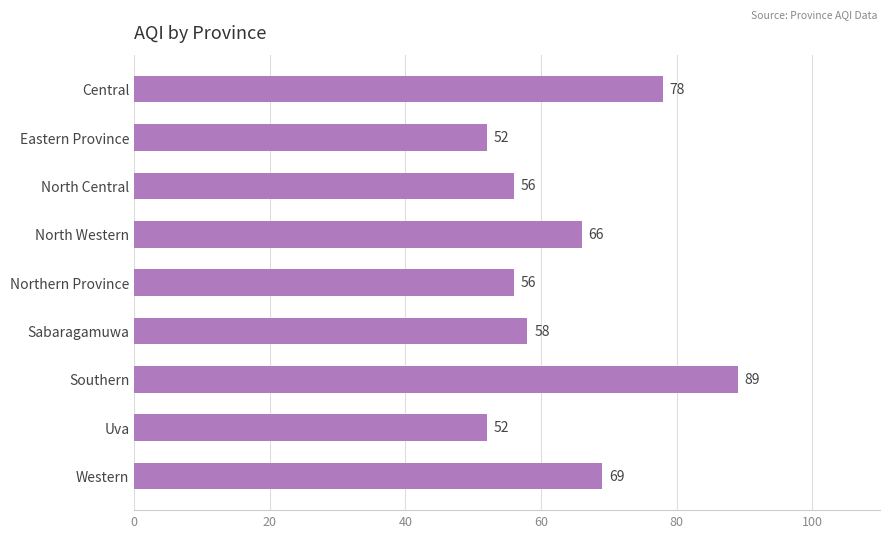

True or false: the data shows 56 at North Central.

True